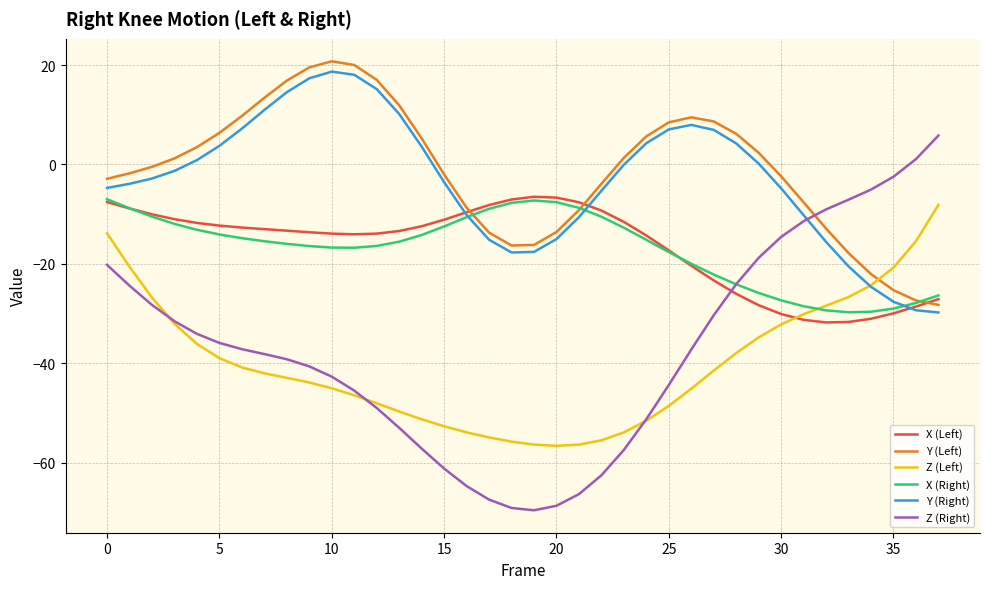

True or false: Y (Left) has more than 1 interior local peaks.

True